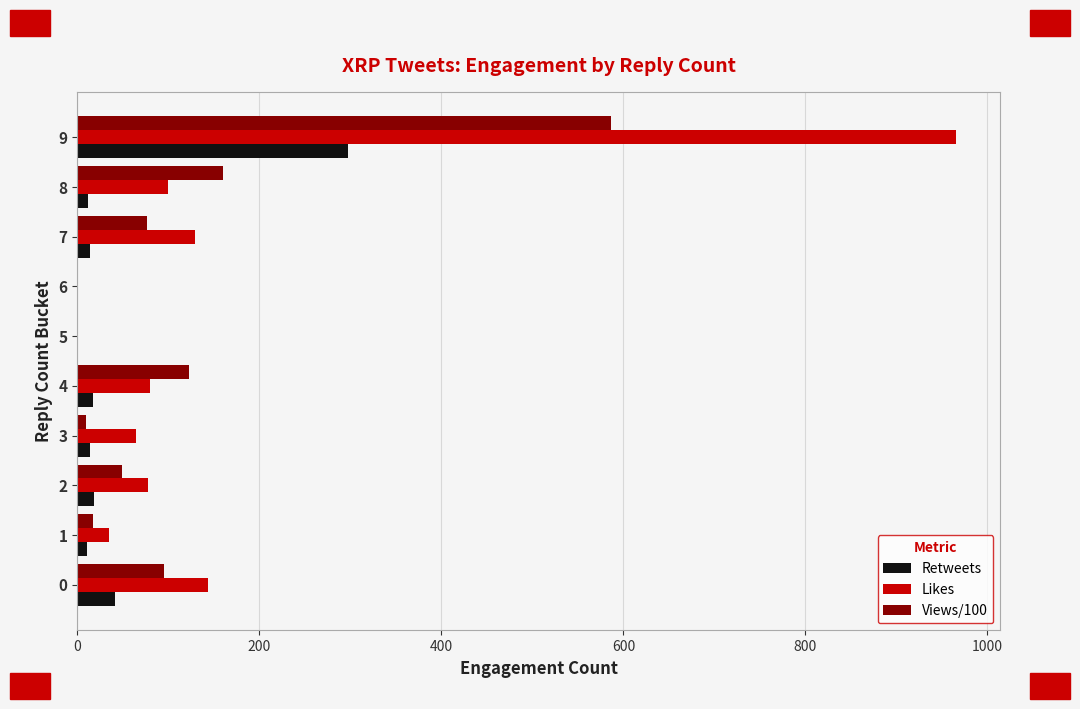

What is the sum of all Retweets values?

423.0